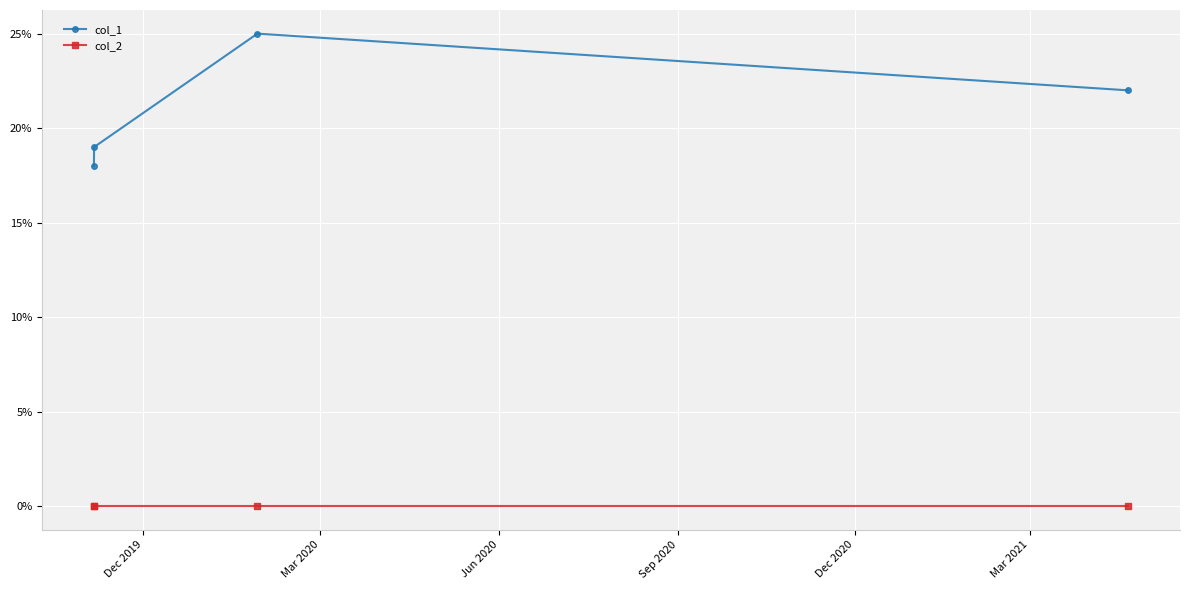

Rank the series by their average value, from lowest to highest.

col_2, col_1